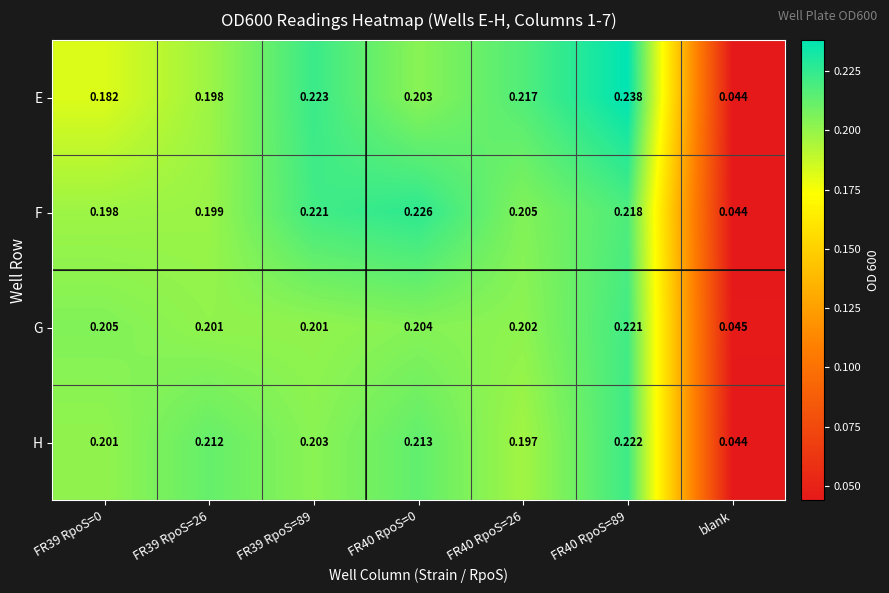

Between FR39 RpoS=89 and FR40 RpoS=89, which series saw the biggest shift?

G